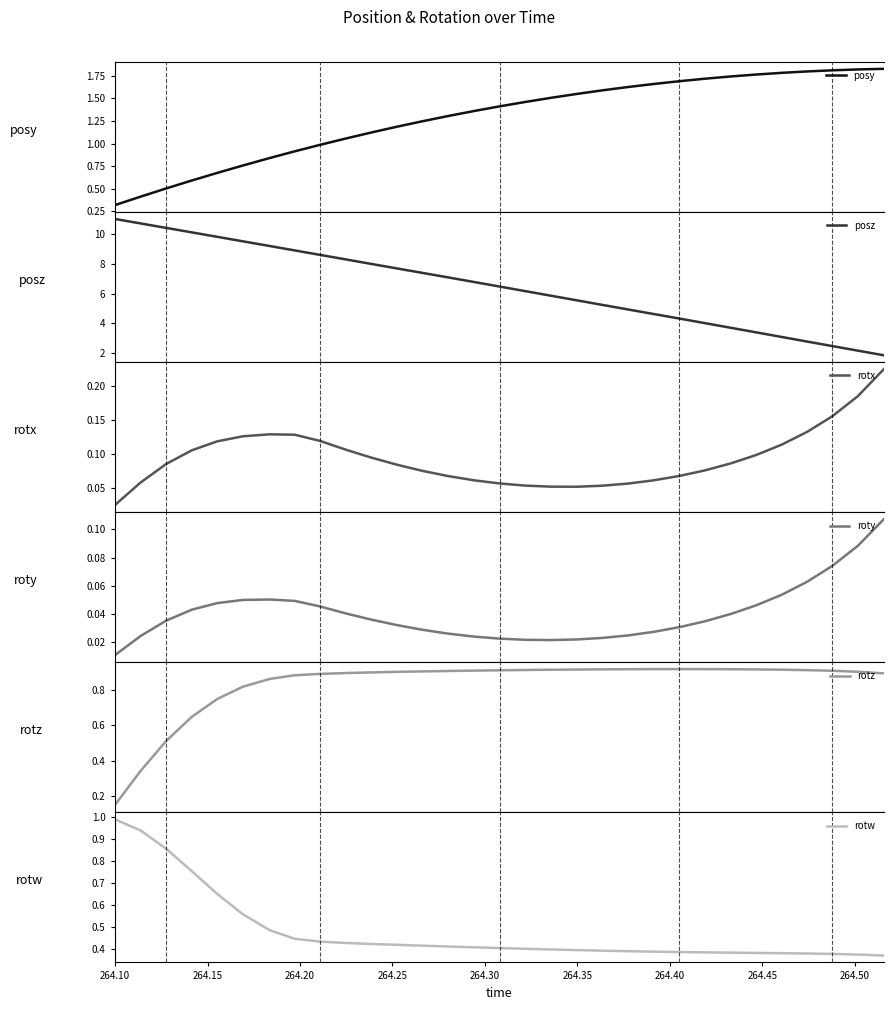

How many intersections are there between posy and rotw?

1